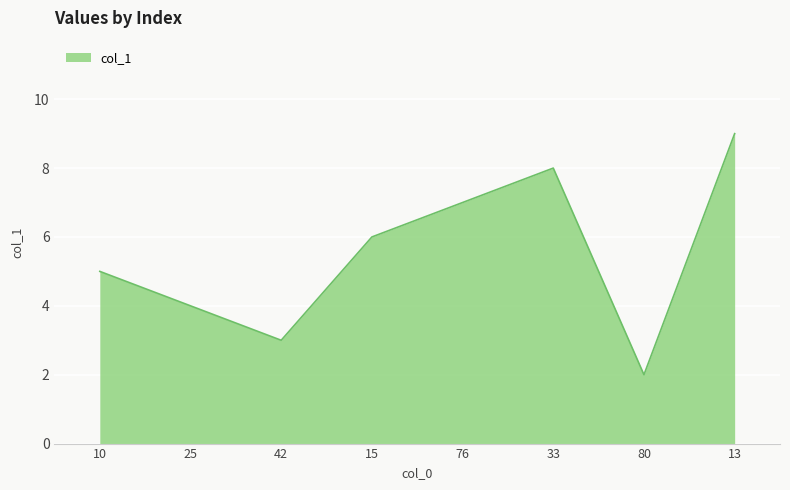

True or false: the data has more than 2 interior local peaks.

False